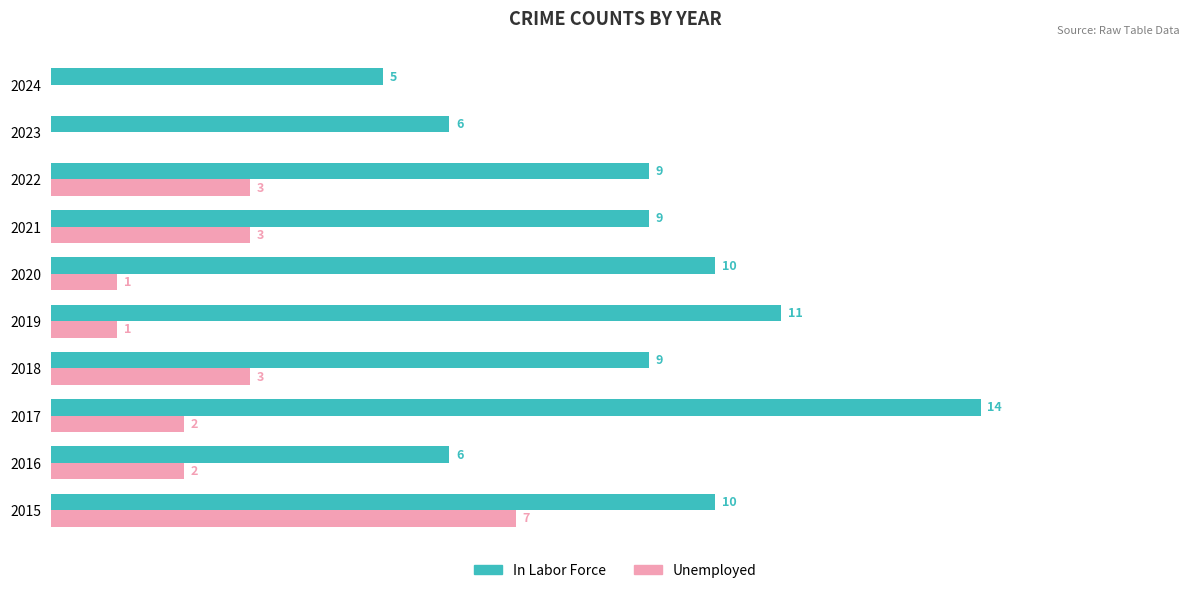

Which series has the largest total across all categories?

In Labor Force